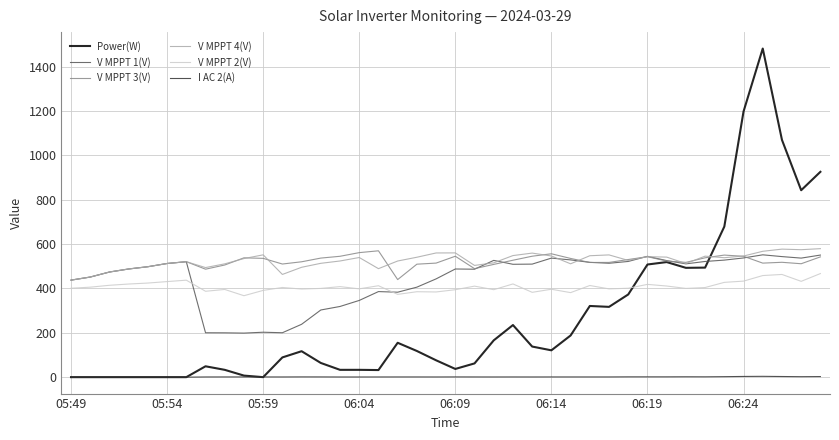

Which series has the largest range (max minus min)?

Power(W)